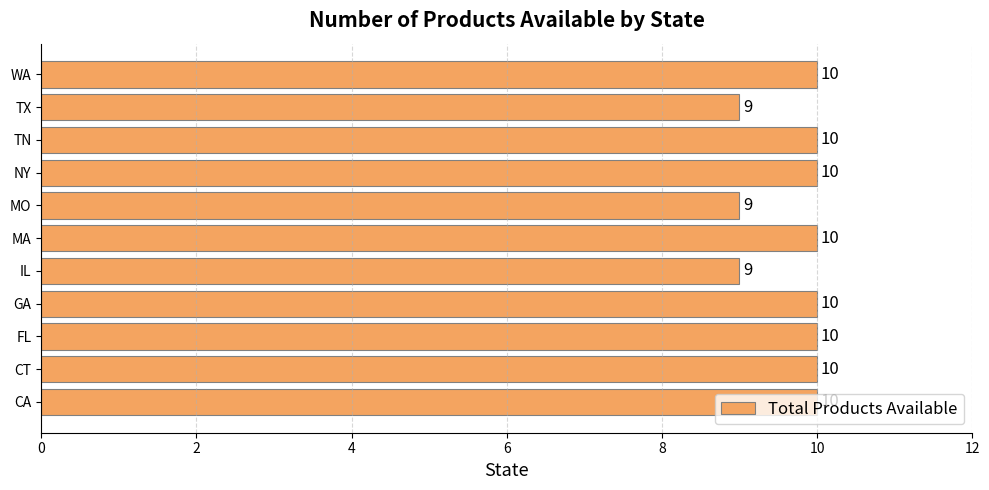

The value at CA is 10. True or false?

True